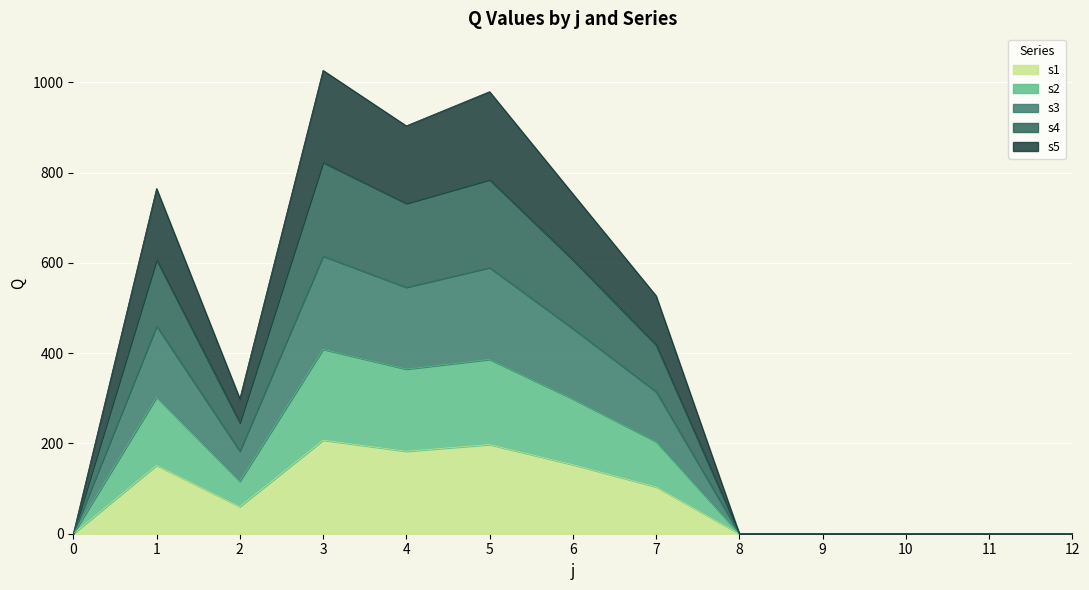

At which category is the sum across all series the highest?

3